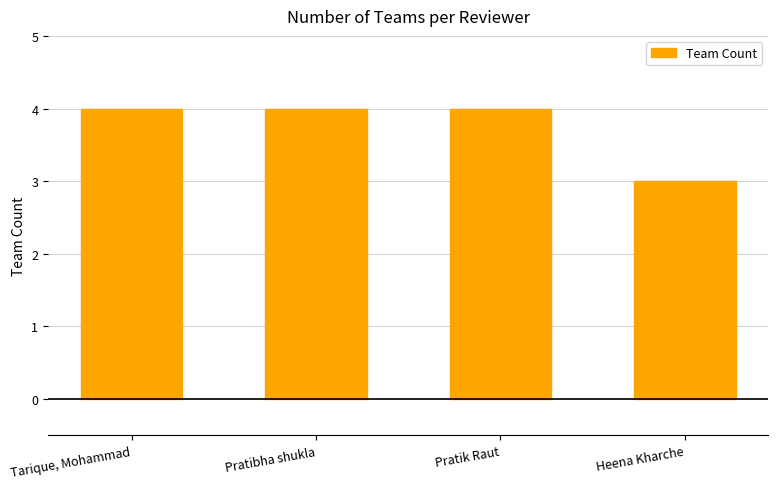

Read the value at Pratik Raut.

4